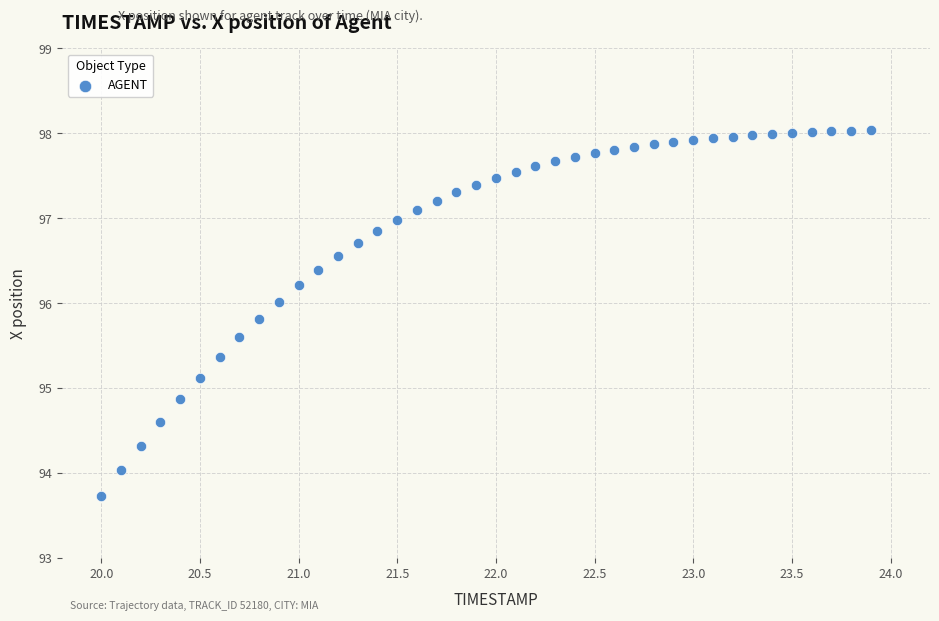

What is the range of Y values (max minus min)?

4.3